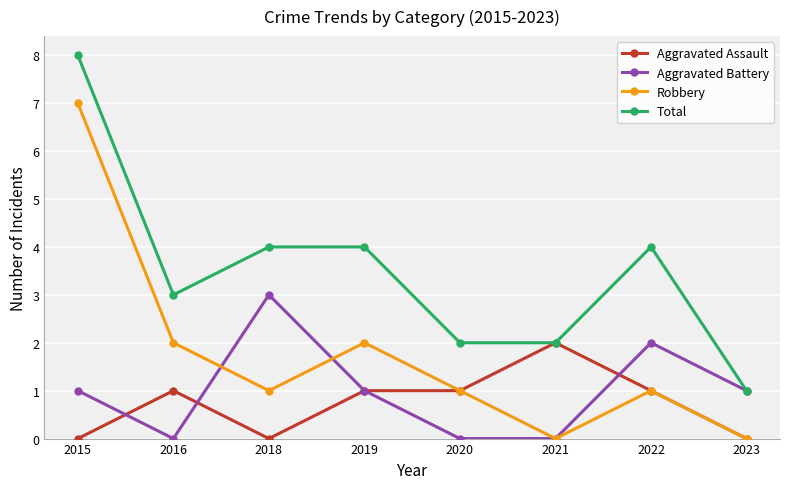

How many categories are shown in the chart?

8